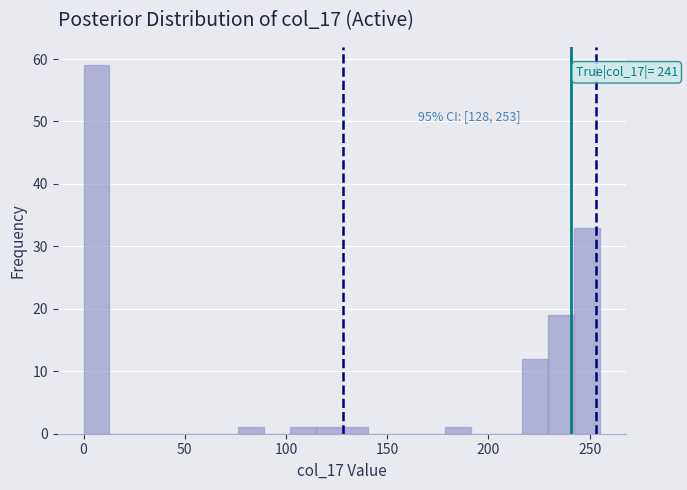

Read against the x-axis, roughly where is the centre of the tallest bar?

5